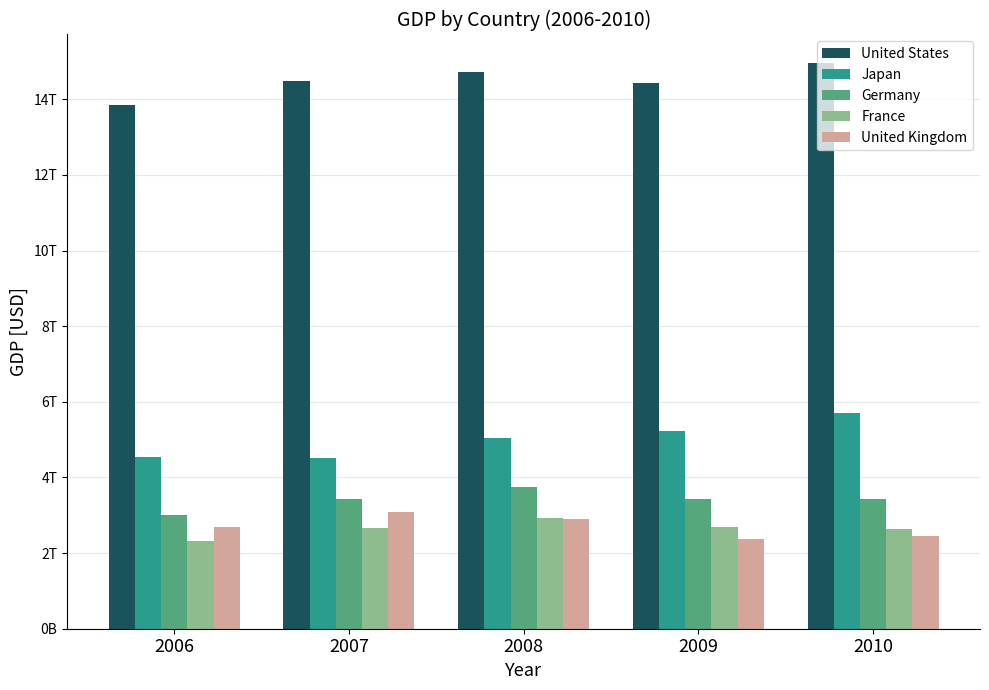

Are the bars horizontal?

No